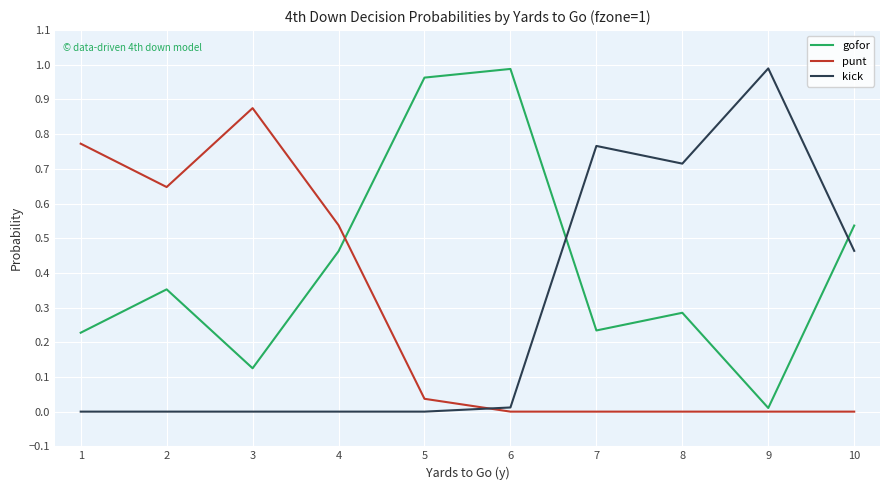

Where is the first local maximum for gofor?

2